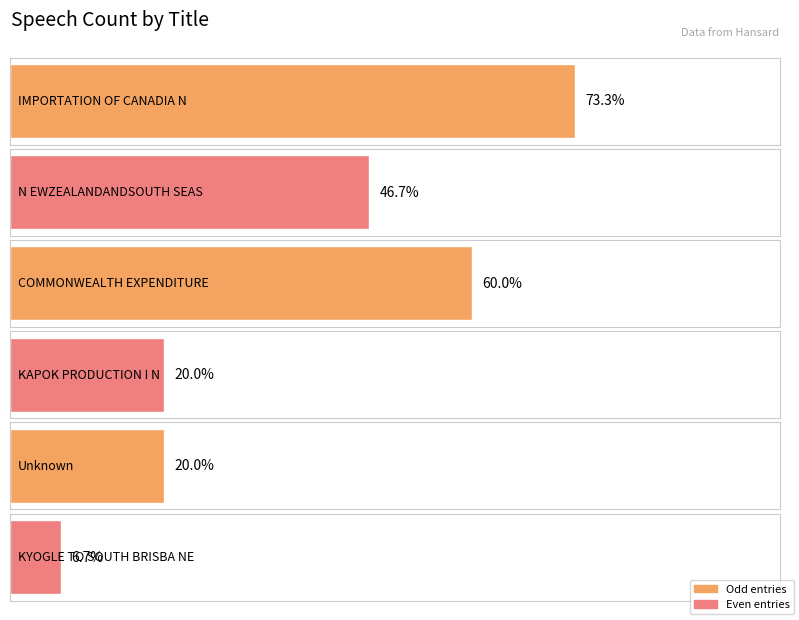

What is the ratio of the value at KAPOK PRODUCTION I N to the value at COMMONWEALTH EXPENDITURE?

0.3